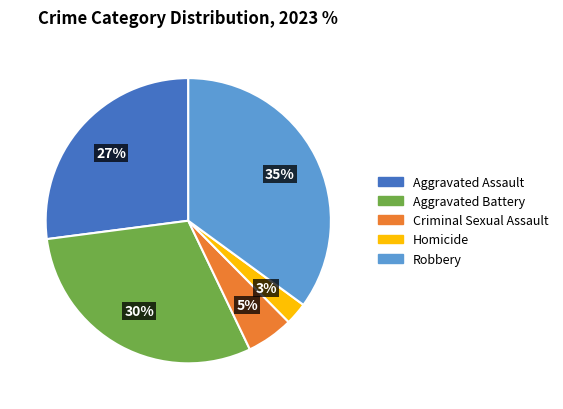

Between Criminal Sexual Assault and Aggravated Battery, which is larger?

Aggravated Battery